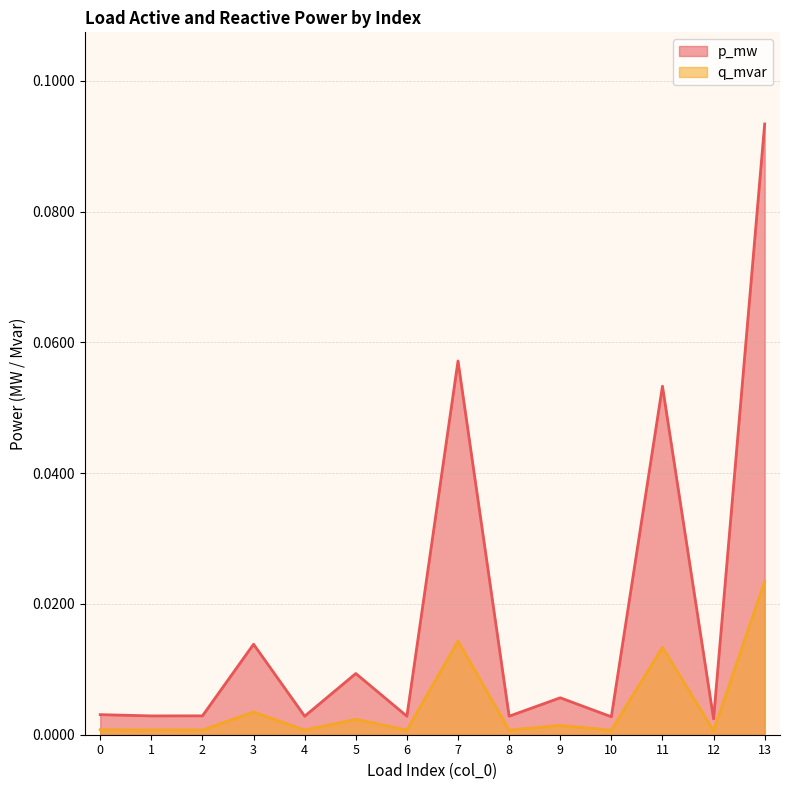

At 3, list the series in order from largest to smallest.

p_mw, q_mvar